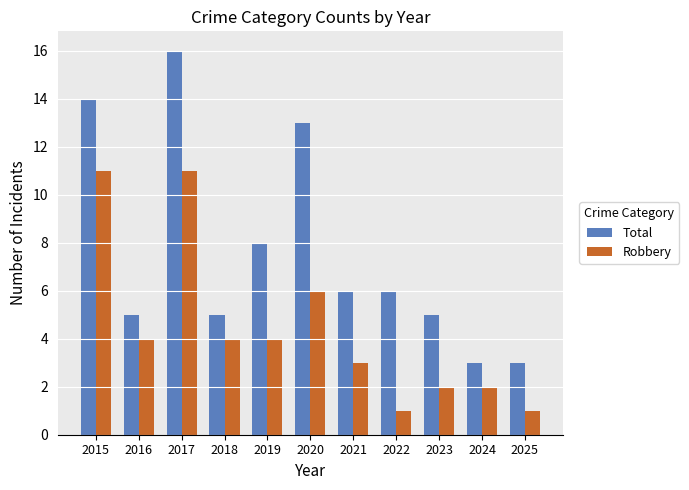

Which series has the widest spread of values?

Total